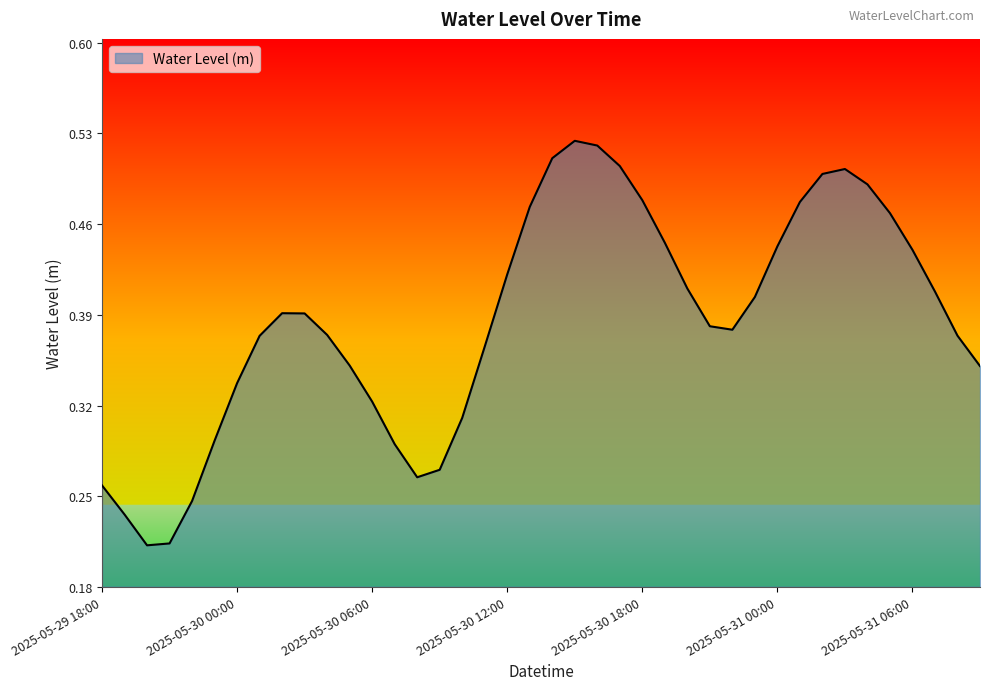

How many distinct data groups are displayed?

1